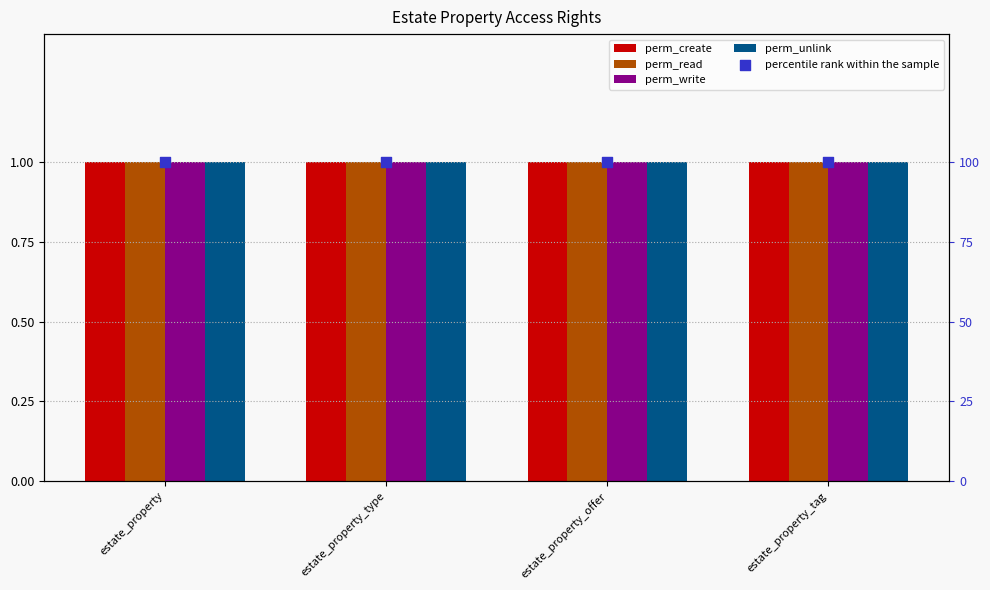

At which category is the sum across all series the highest?

estate_property